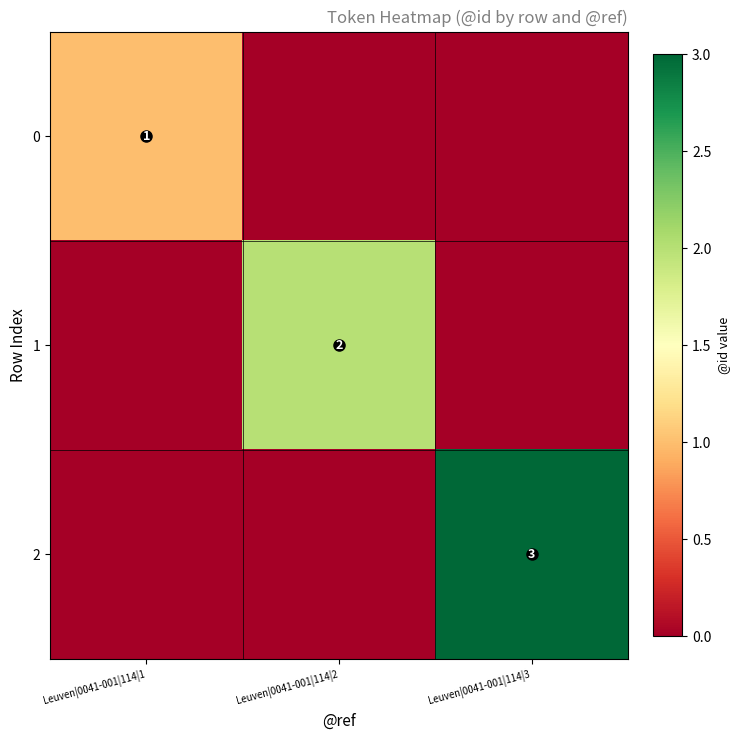

The value of 0 at Leuven|0041-001|114|1 is 0. True or false?

False